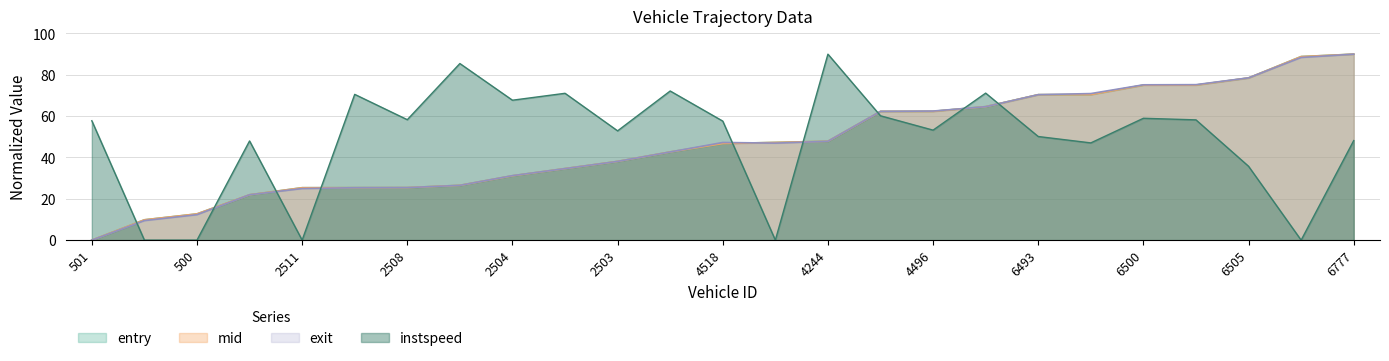

The value of instspeed at 500 is 0.0. True or false?

True